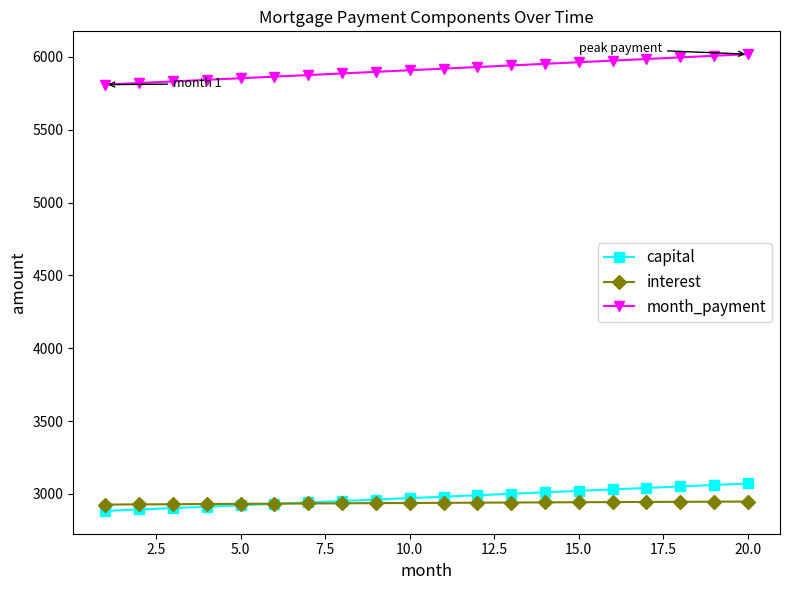

At how many categories does at least one series exceed 5769?

20